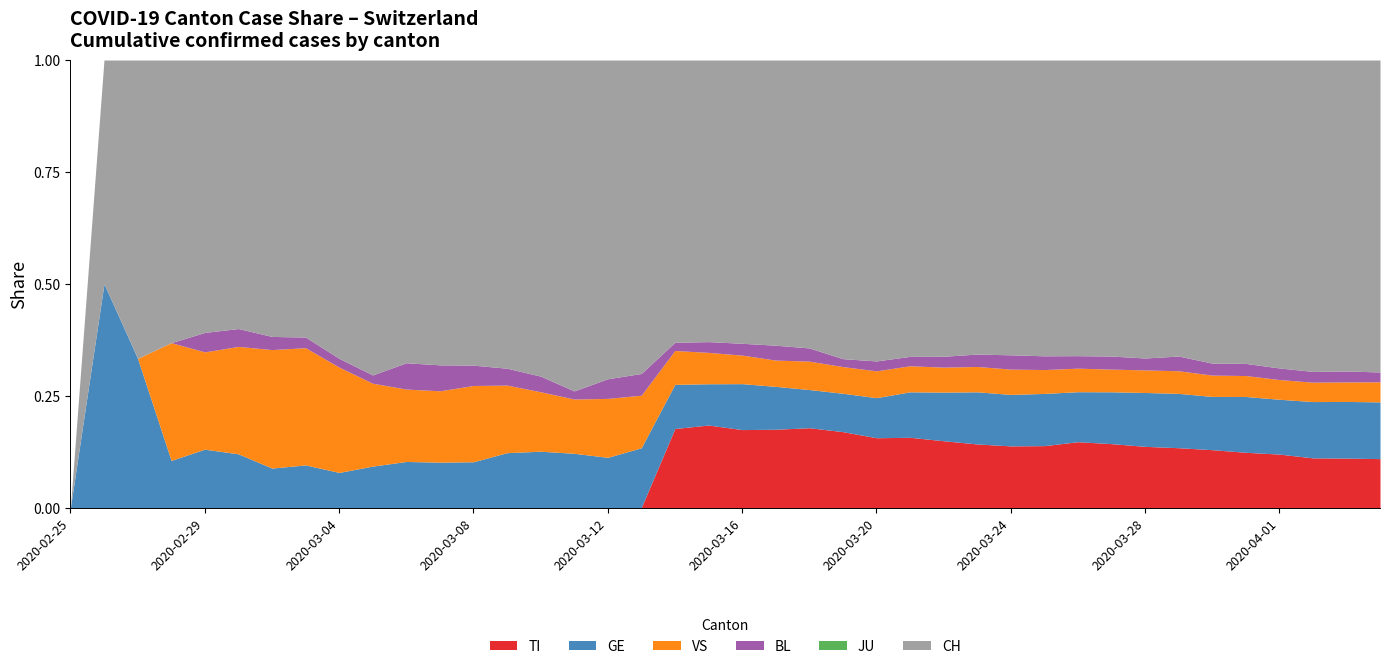

Which category has the lowest value across all series?

2020-02-25